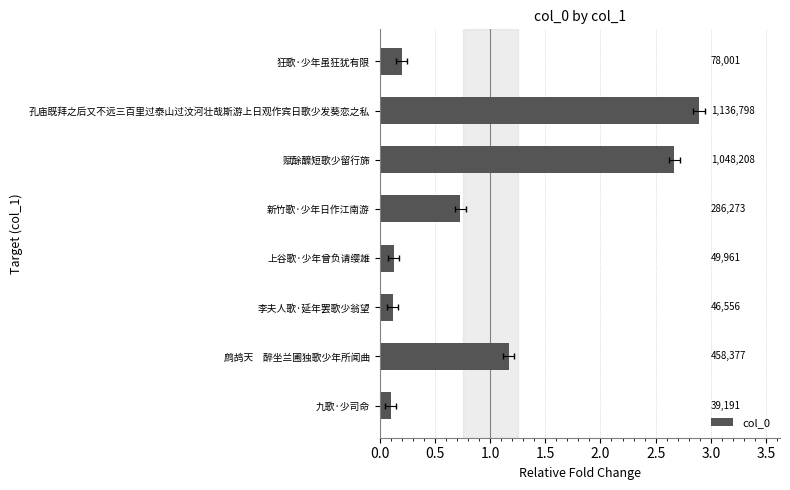

True or false: the data shows 2.9 at 孔庙既拜之后又不远三百里过泰山过汶河壮哉斯游上日观作宾日歌少发葵恋之私.

True